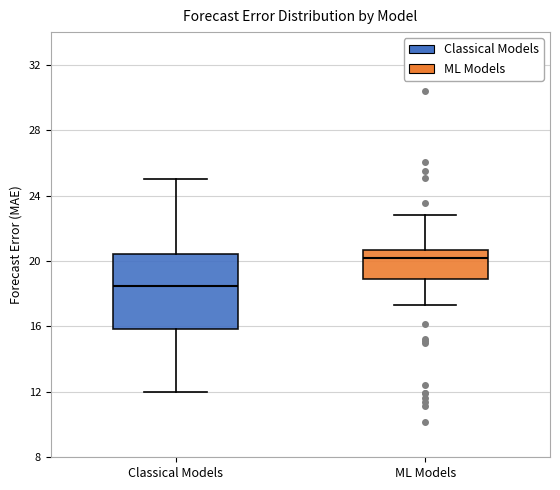

Which box has the highest median line?

ML Models